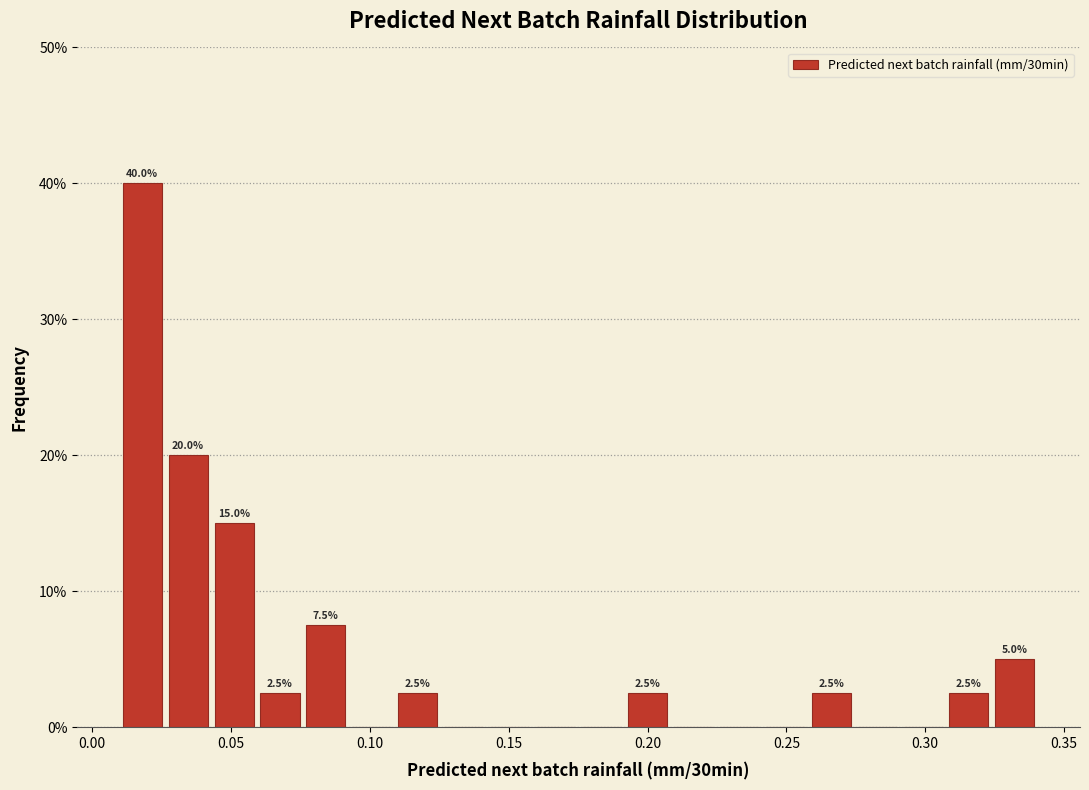

Read against the x-axis, roughly where is the centre of the tallest bar?

0.020